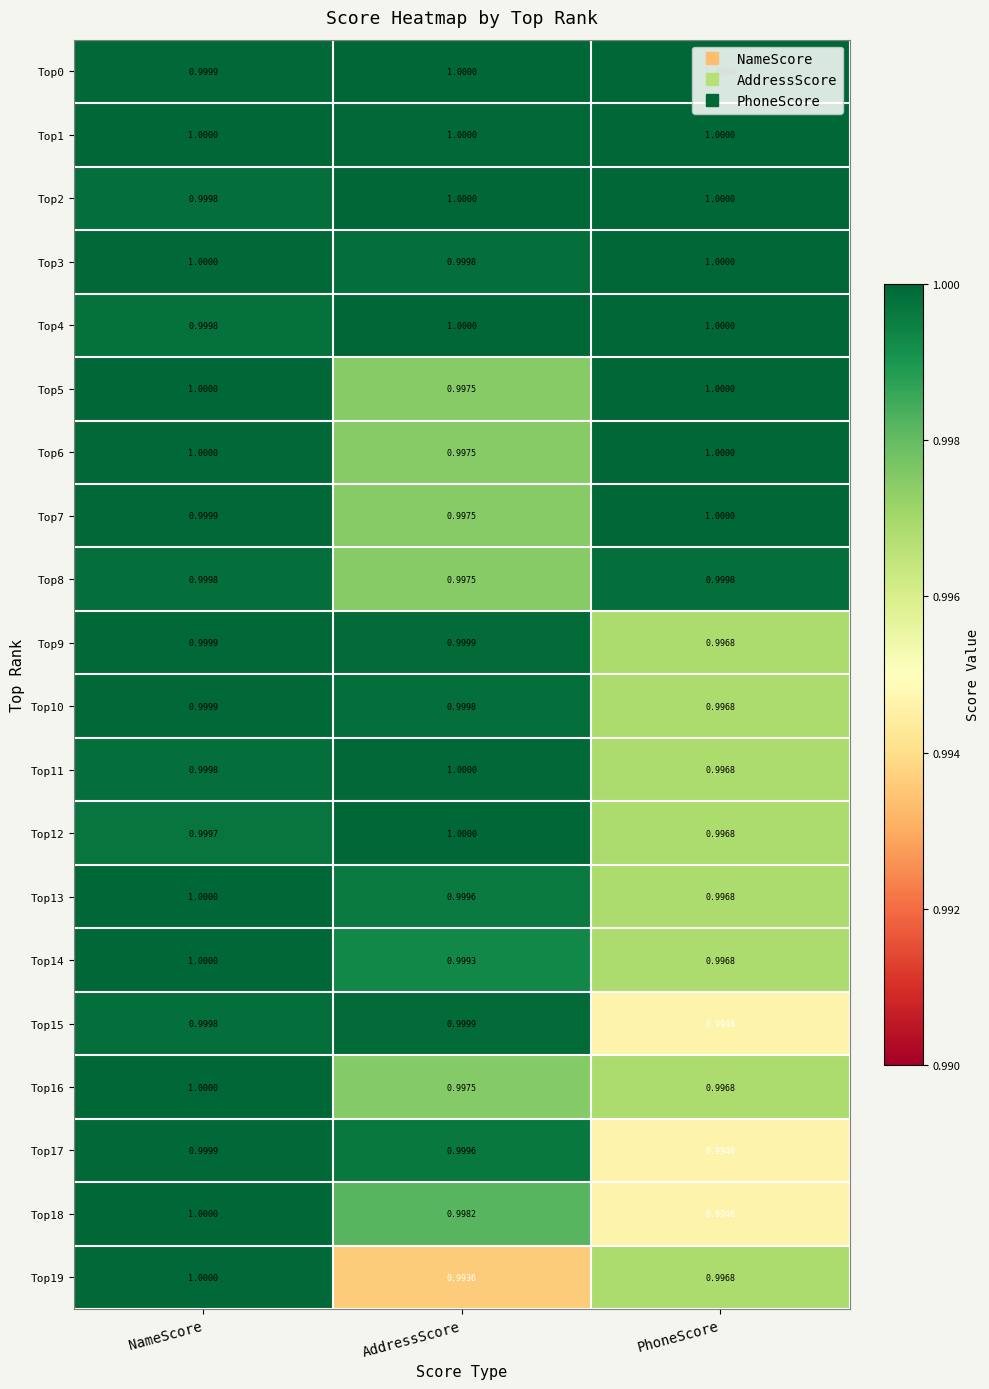

Where is Top14 nearest to the value 0?

PhoneScore